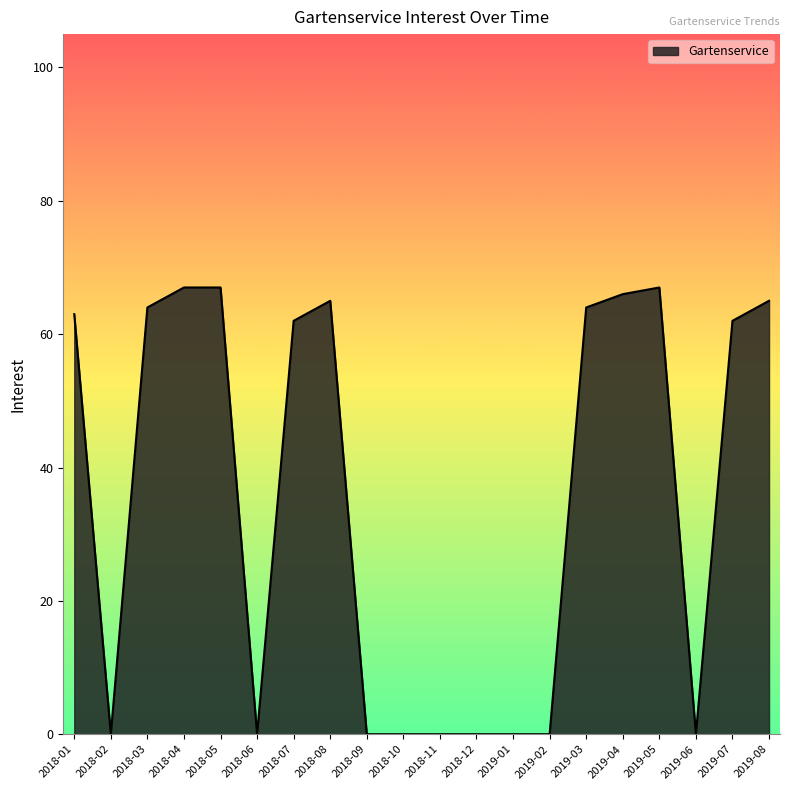

The value at 2019-01 is 0. True or false?

True